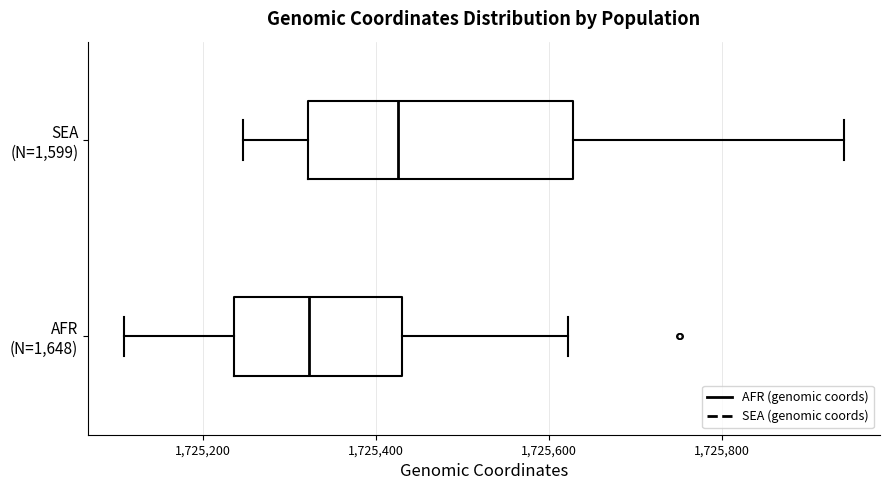

Reading bottom to top, read every box against the x-axis: the position of its median line, the range the box covers, and the ends of its whiskers. The values are not printed on the chart, so give them approximately, as read against the axis.

AFR (N=1,648): median 1725320, box 1725240 to 1725440, whiskers 1725100 to 1725620
SEA (N=1,599): median 1725420, box 1725320 to 1725620, whiskers 1725240 to 1725940